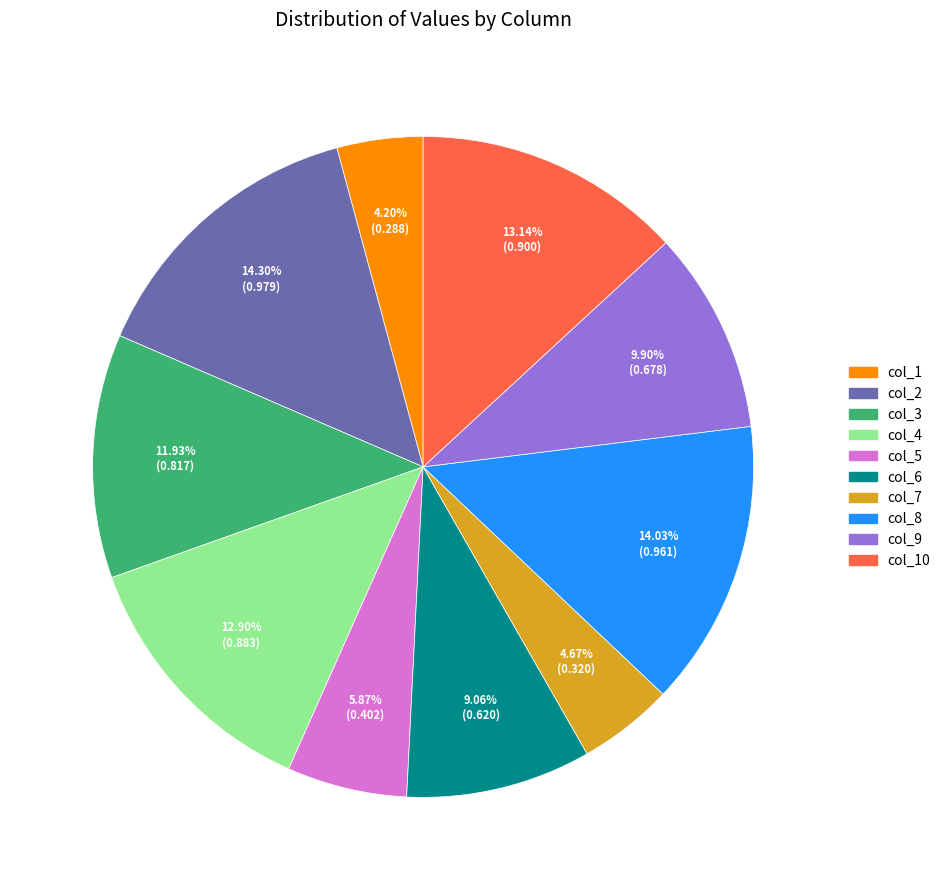

Is there any slice that represents more than half of the pie?

No